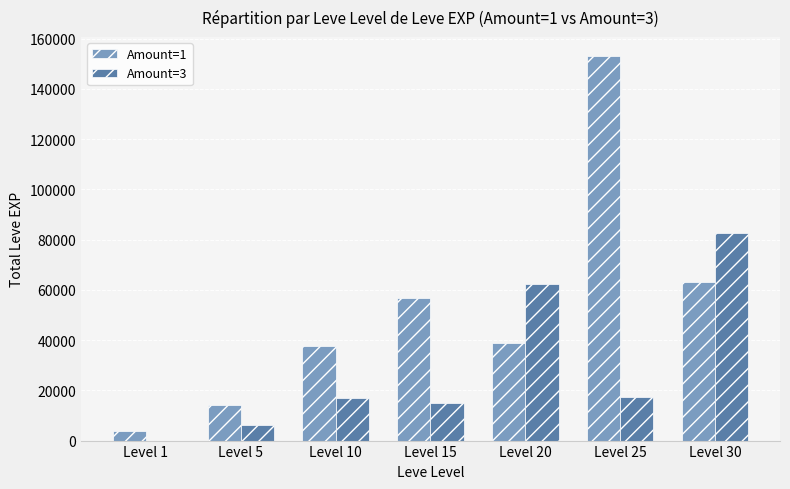

What is the maximum value shown in the chart?

153050